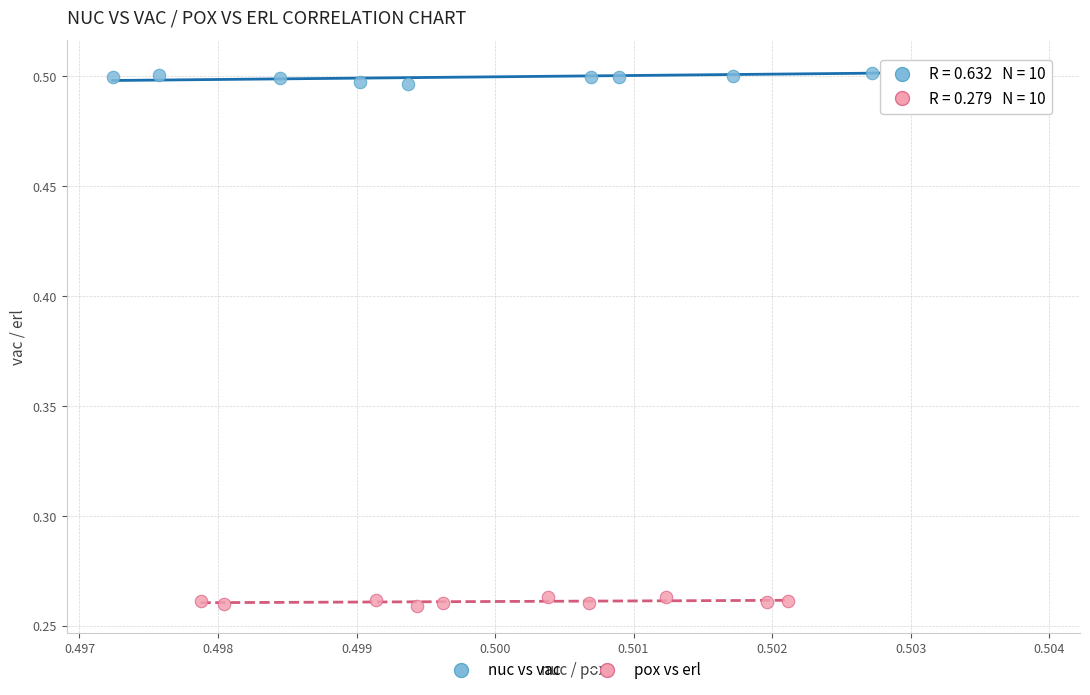

What are all the series names shown in the legend?

nuc vs vac, pox vs erl